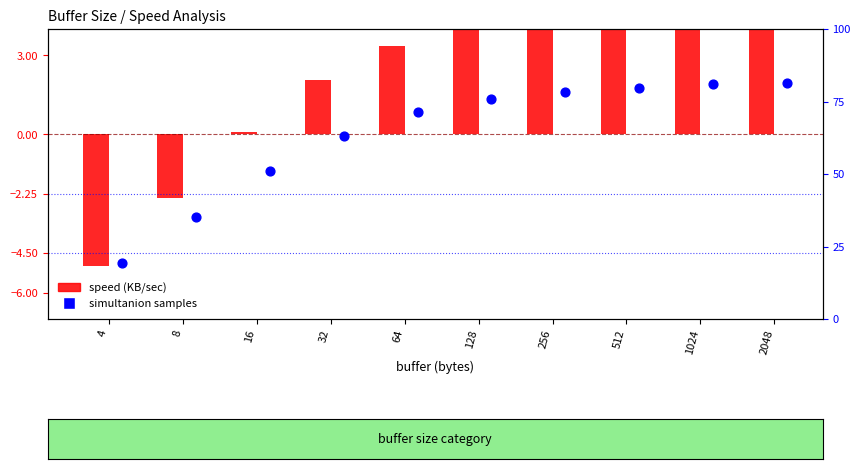

What are all the series names shown in the legend?

speed (KB/sec), simultanion samples